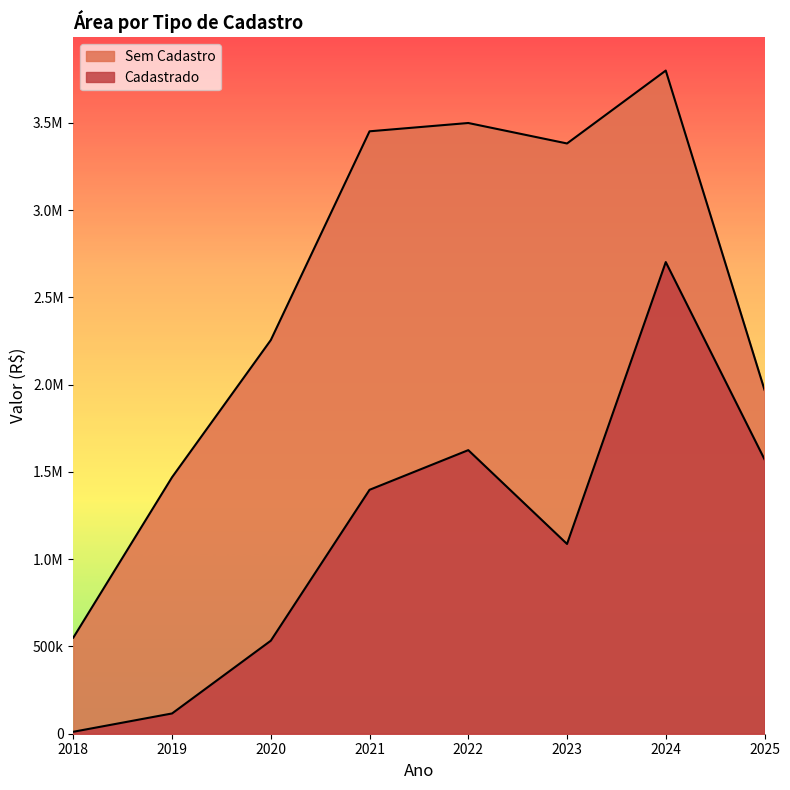

List the series in order of their overall mean, highest first.

Sem Cadastro, Cadastrado